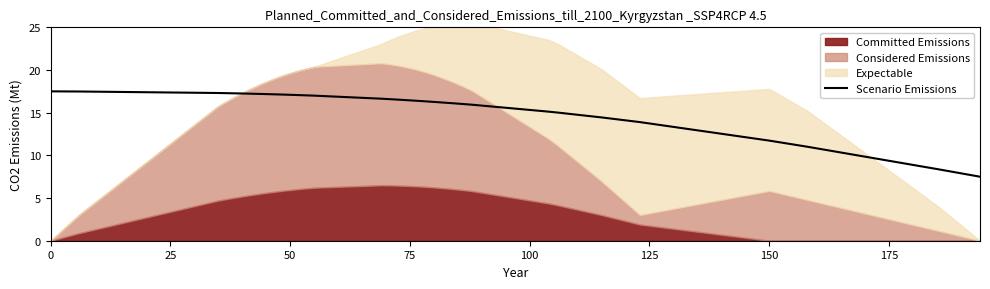

Is it true that Scenario Emissions equals 17.5 at 0?

True